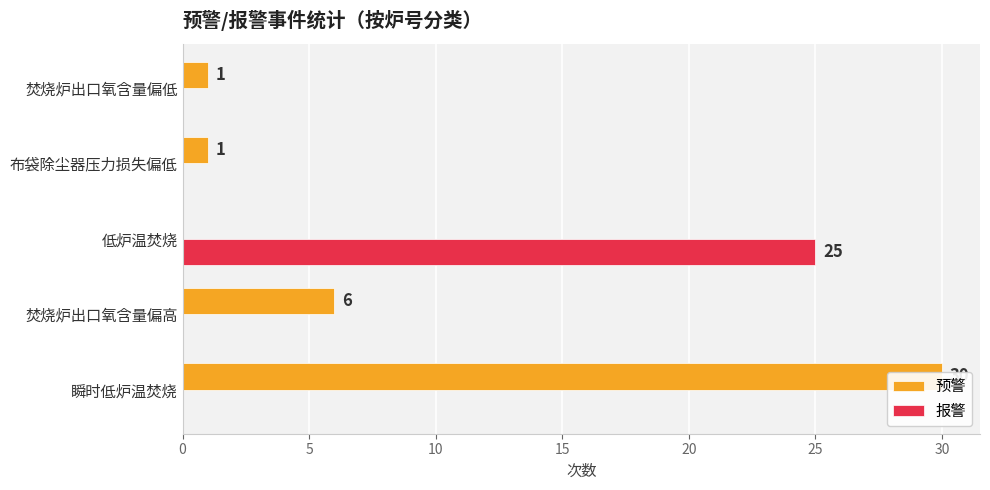

How many groups of bars are there?

5